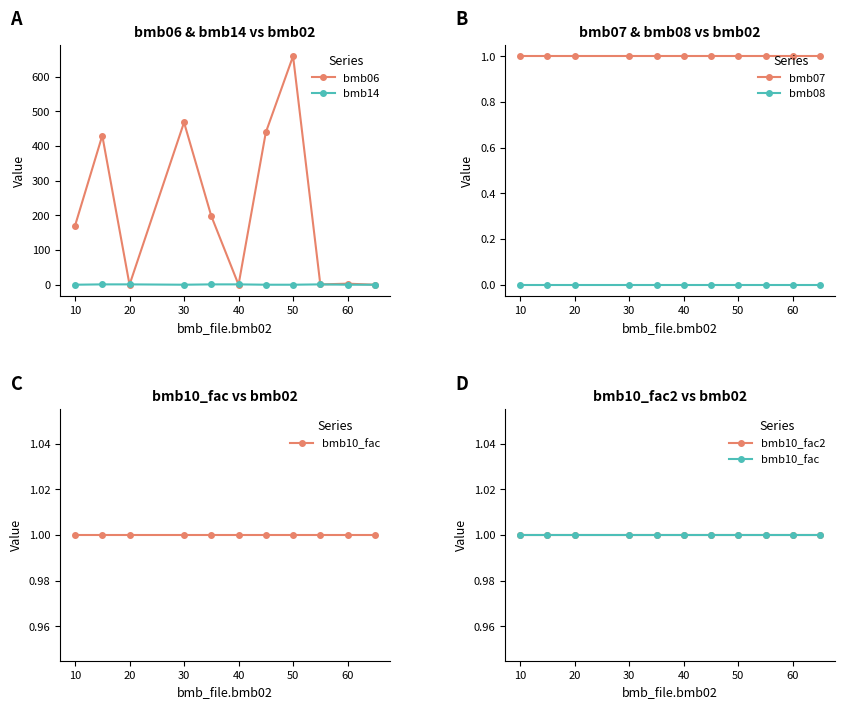

The value of bmb06 at 10 is 170.0. True or false?

True